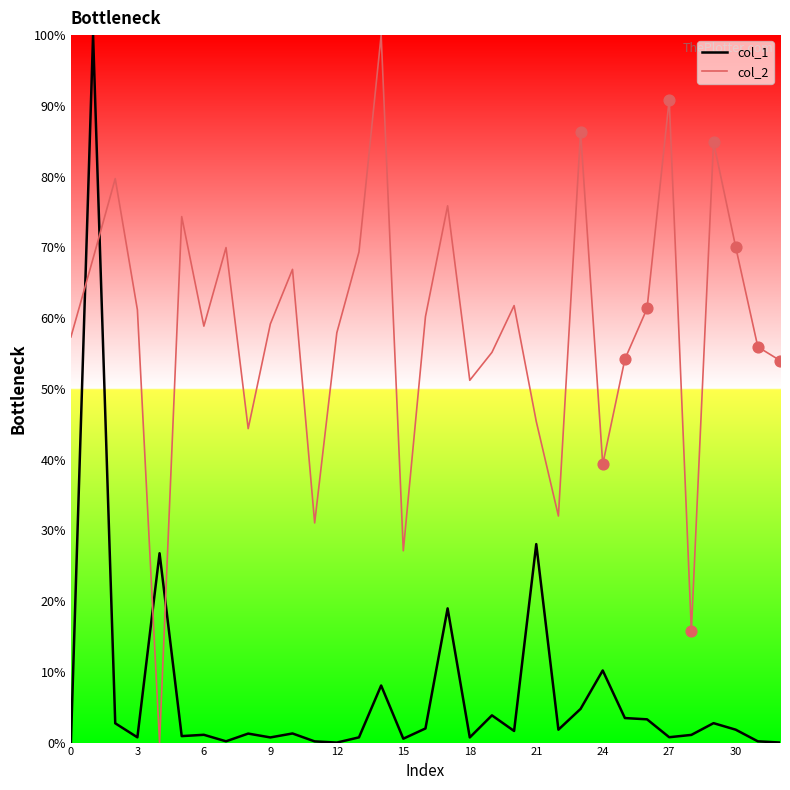

What is the difference between the maximum and minimum values in the col_1 series?

100.0